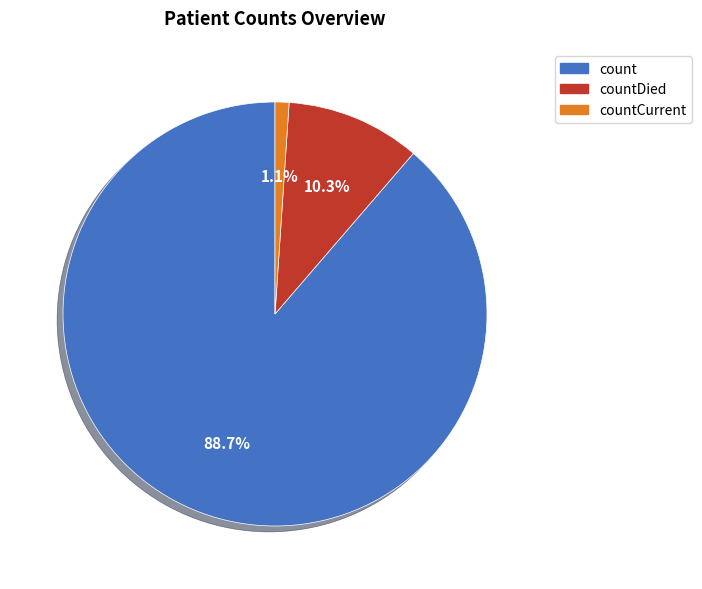

Is there a majority slice in this chart?

Yes